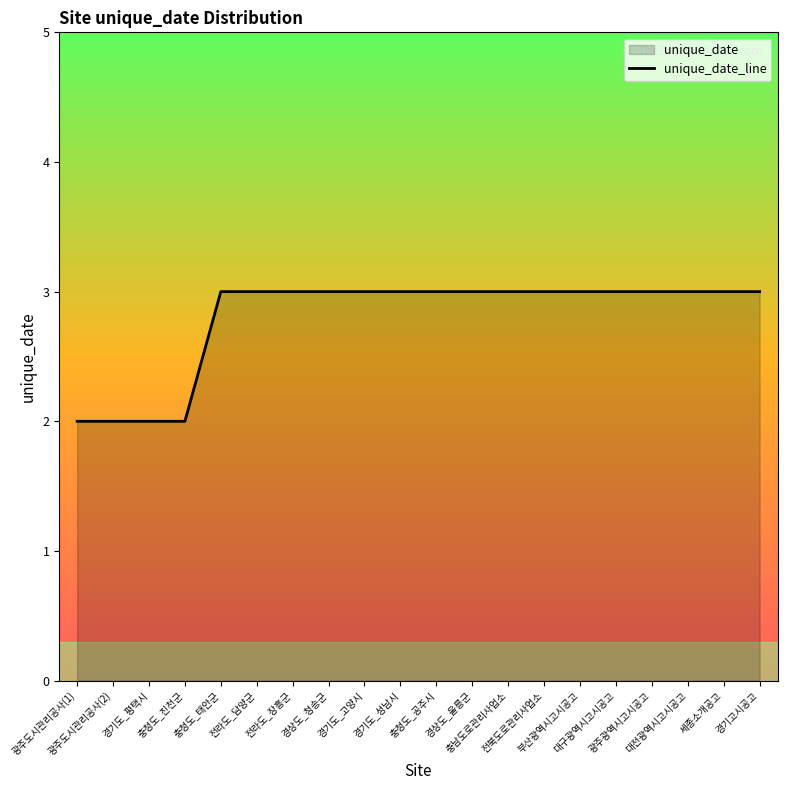

Rank the categories by value from highest to lowest.

충청도_태안군, 전라도_담양군, 전라도_장흥군, 경상도_청송군, 경기도_고양시, 경기도_성남시, 충청도_공주시, 경상도_울릉군, 충남도로관리사업소, 전북도로관리사업소, 부산광역시고시공고, 대구광역시고시공고, 광주광역시고시공고, 대전광역시고시공고, 세종소개공고, 경기고시공고, 광주도시관리공사(1), 광주도시관리공사(2), 경기도_평택시, 충청도_진천군